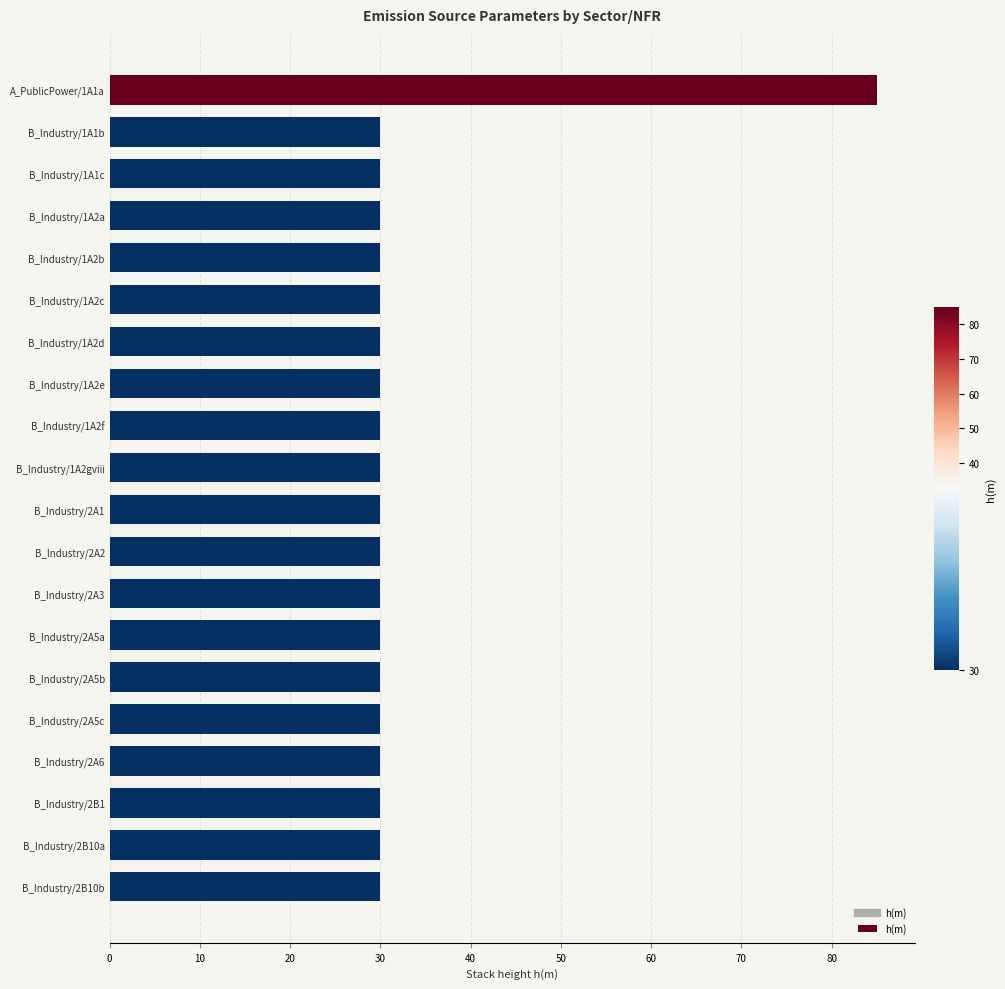

The chart shows a value of 40 at B_Industry/2B10b. True or false?

False